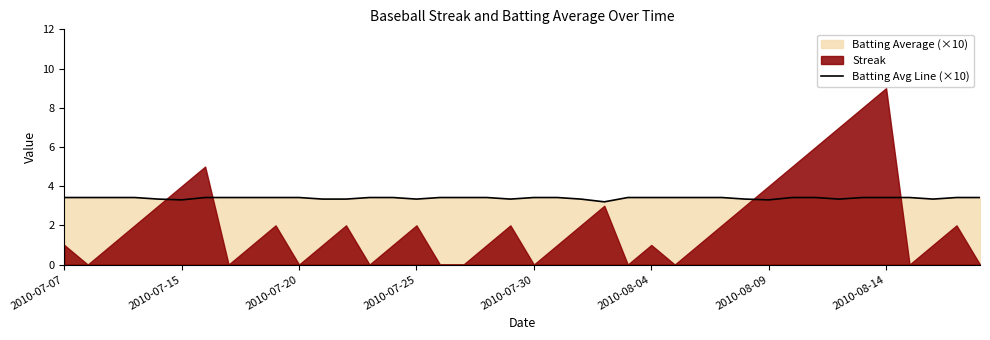

What is the difference between the second highest and minimum values?

0.2